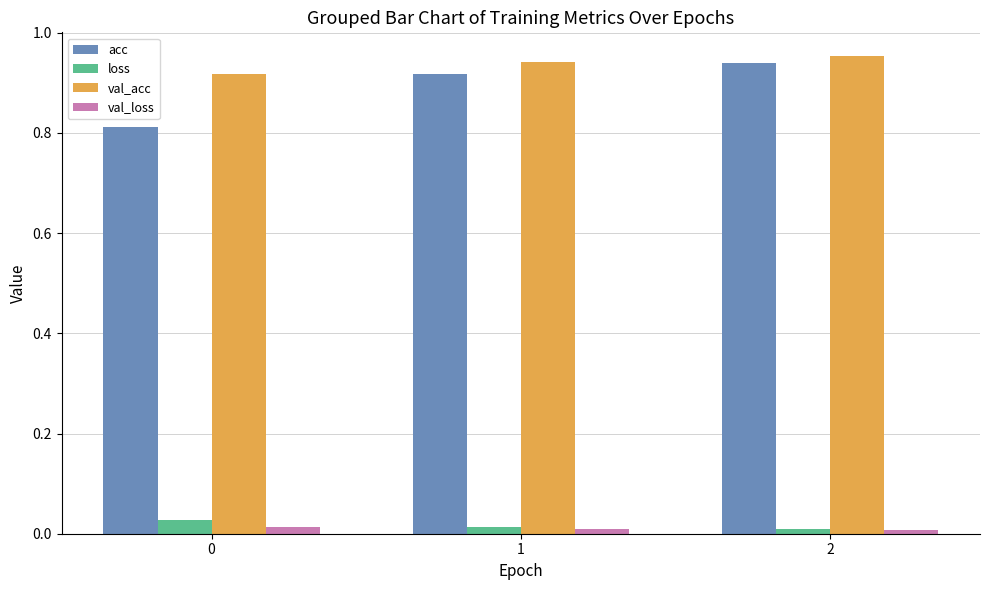

At how many categories does at least one series exceed 0?

3